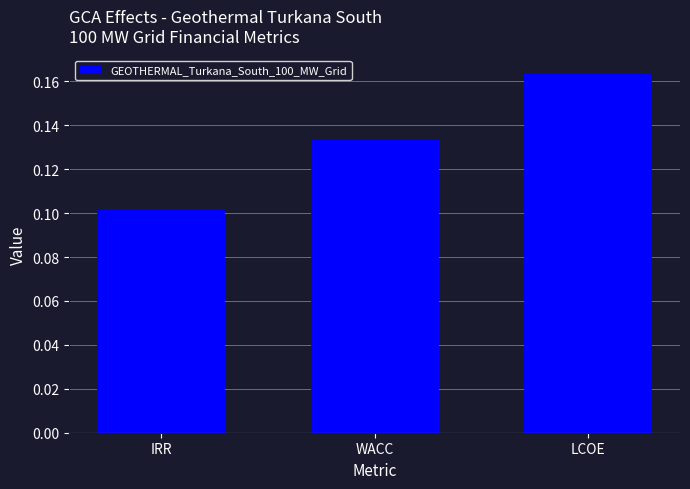

Count the number of categories in the chart.

3